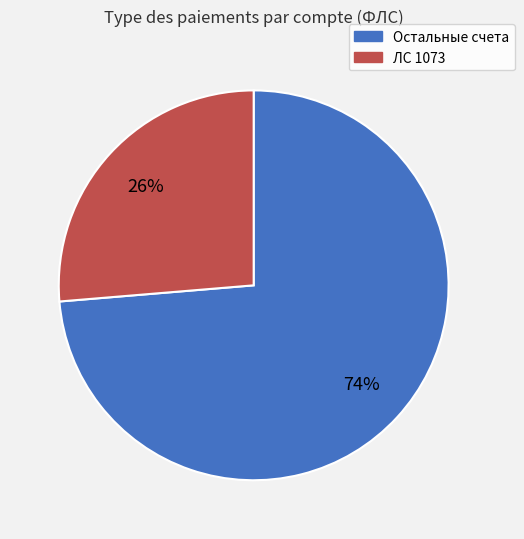

Is there a majority slice in this chart?

Yes